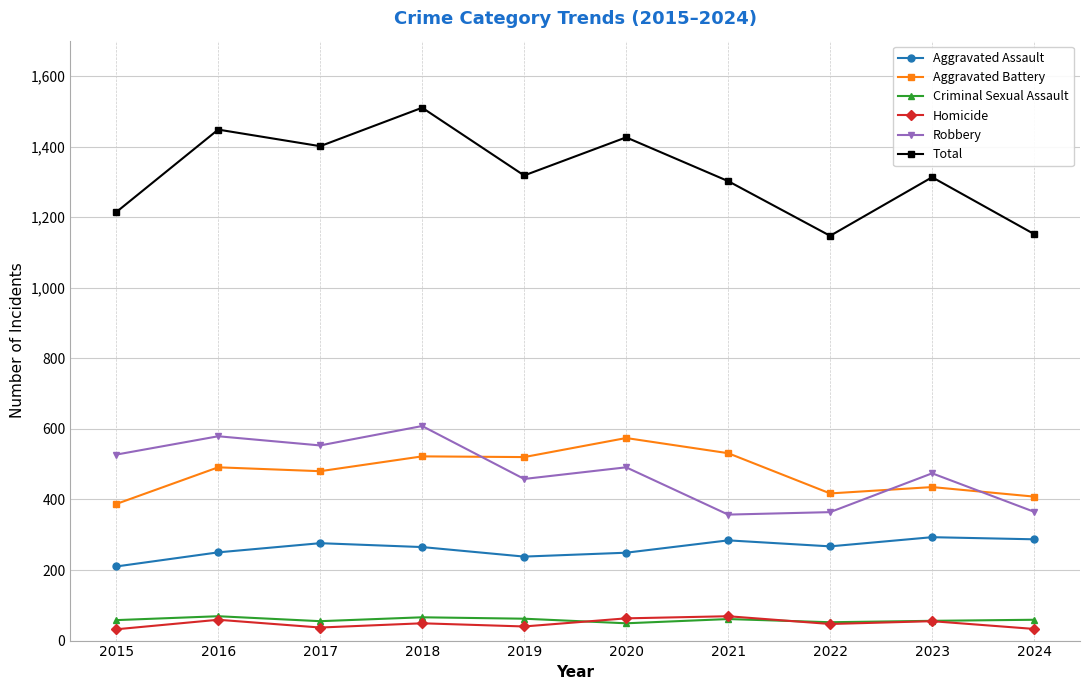

True or false: Aggravated Assault has a value of 287 at 2024.

True